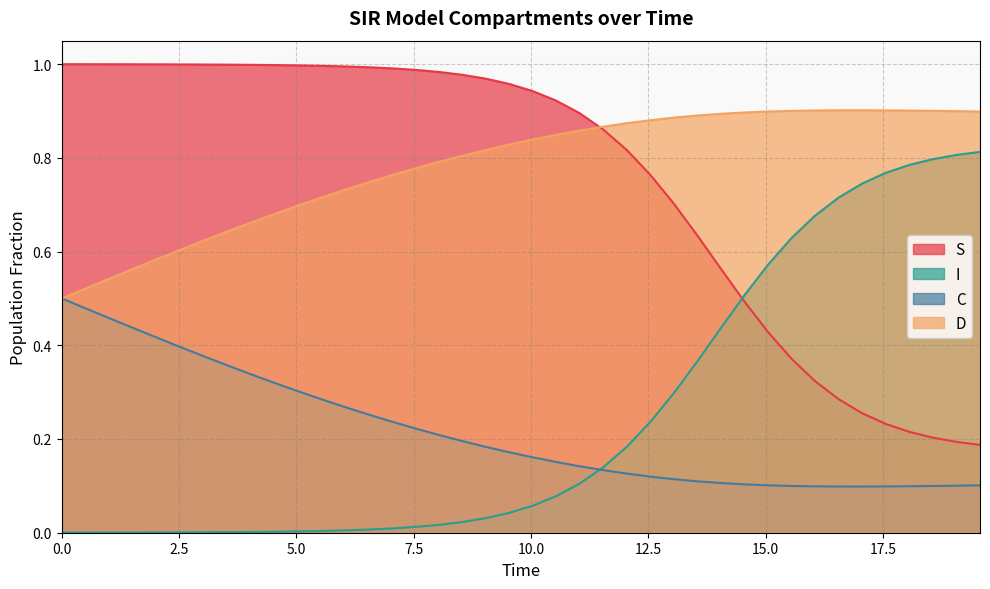

True or false: C and I cross at least once.

True